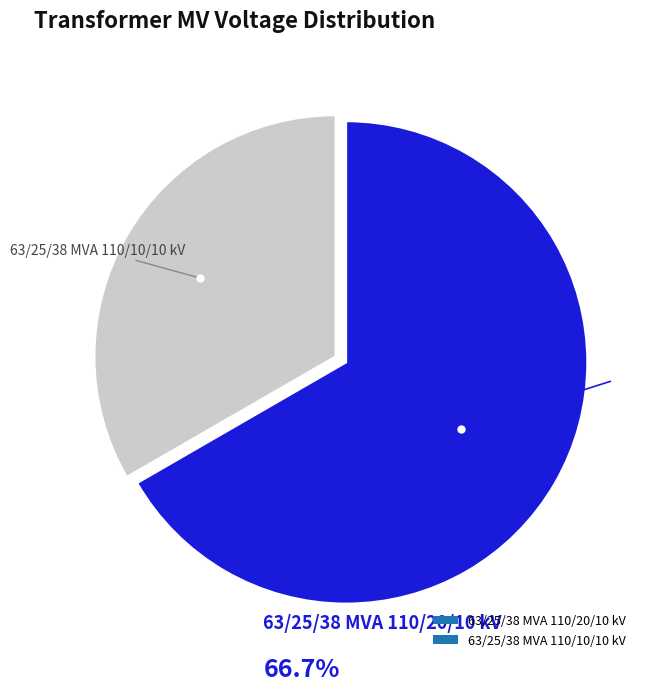

Count the number of slices in the pie.

2